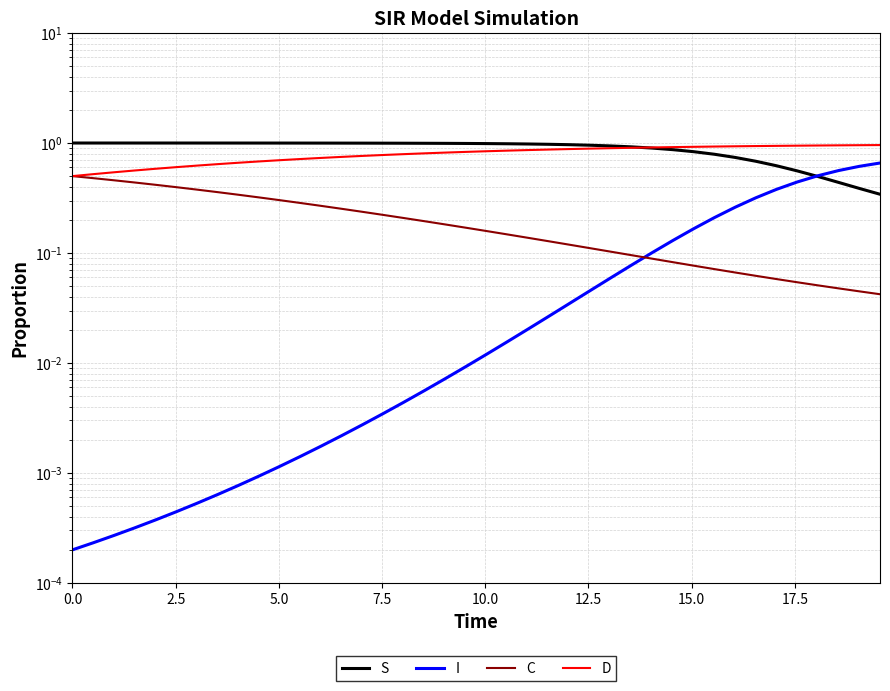

What is the sum of all I values?

4.7